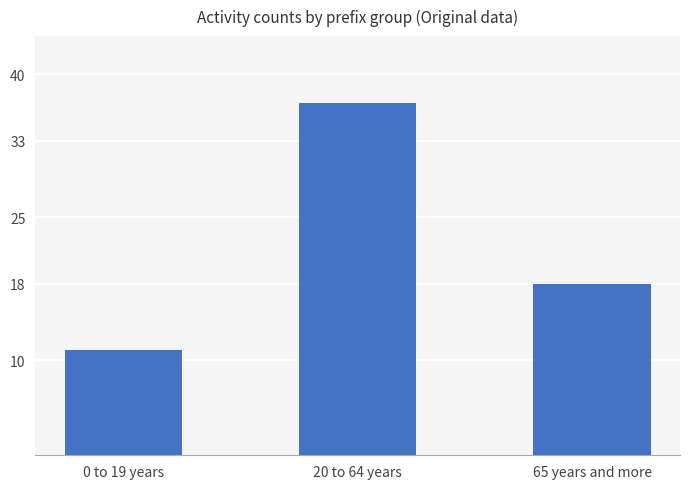

What is the label of the 1st bar from the right?

65 years and more